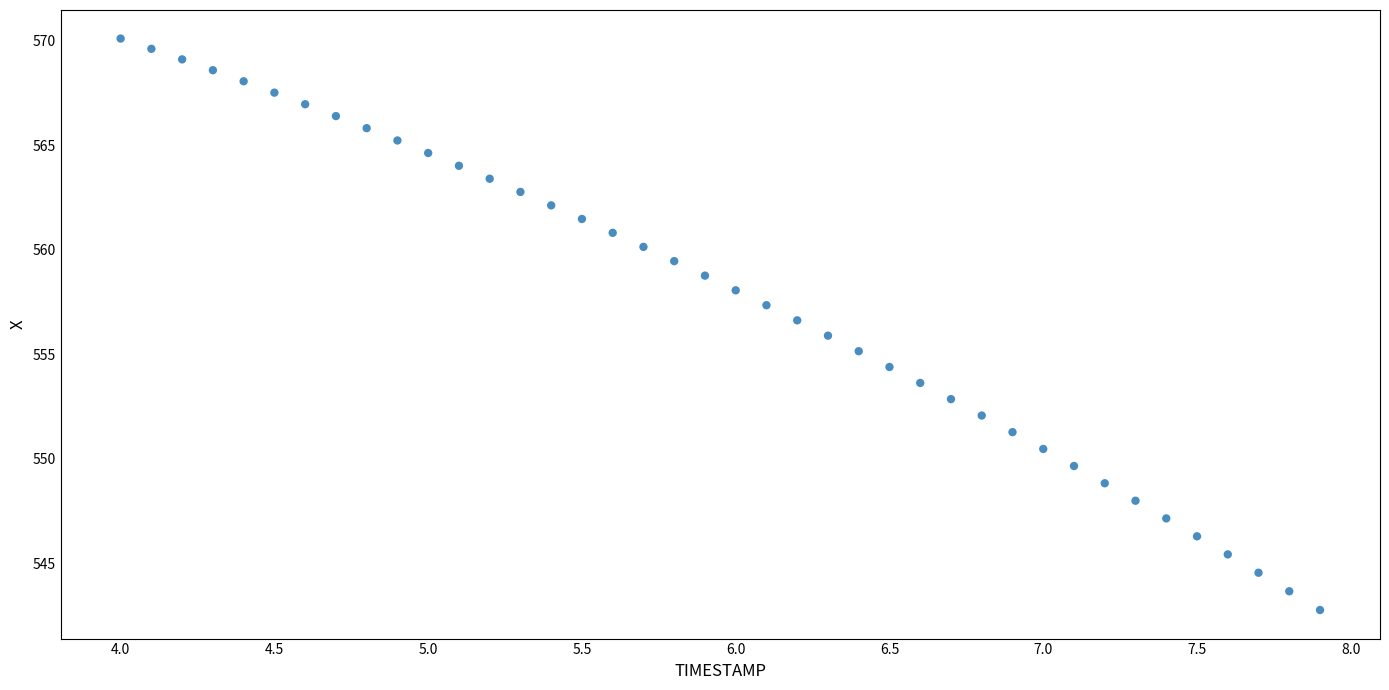

What is the range of Y values (max minus min)?

27.4